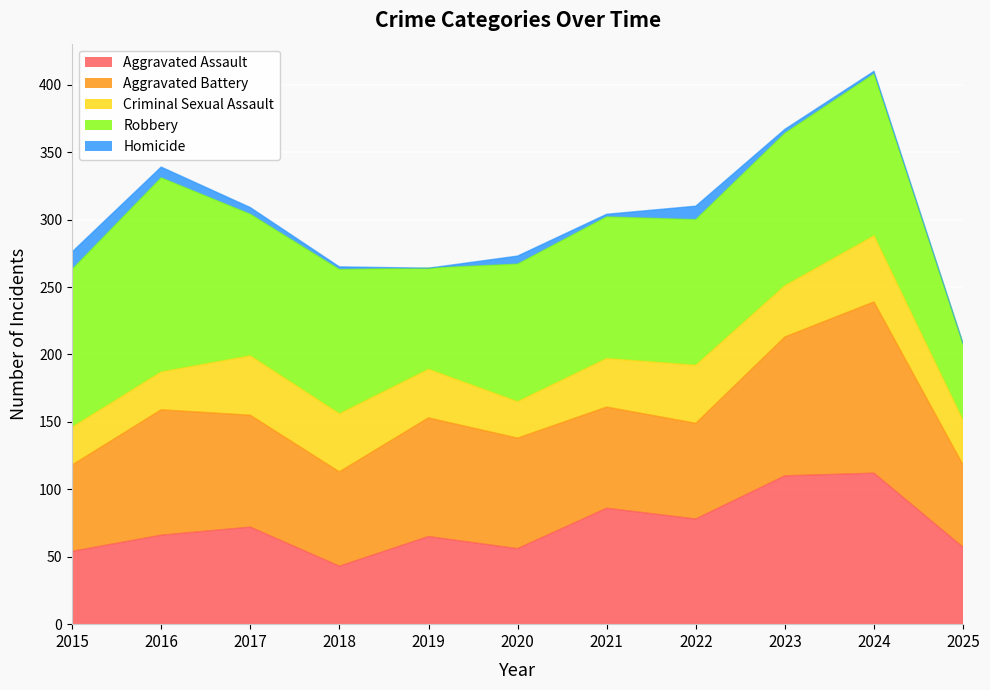

What is the spread (max minus min) of values at 2019?

88